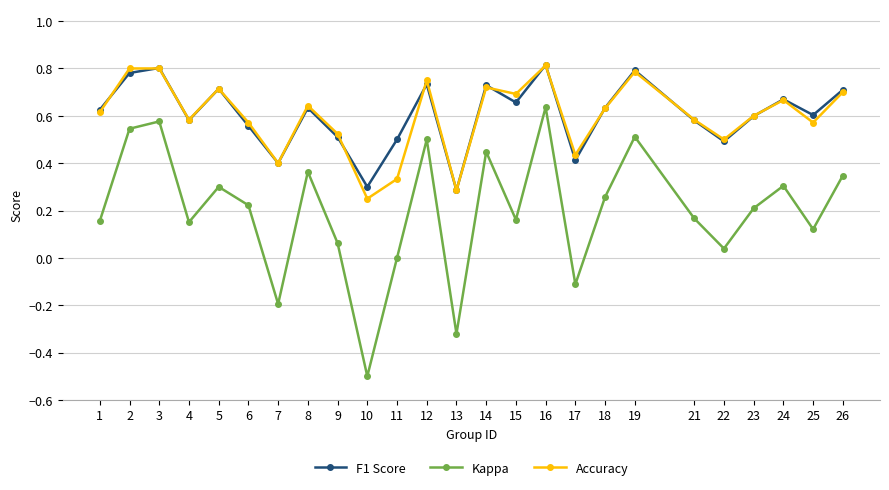

Is it true that Accuracy equals 0.2 at 1?

False